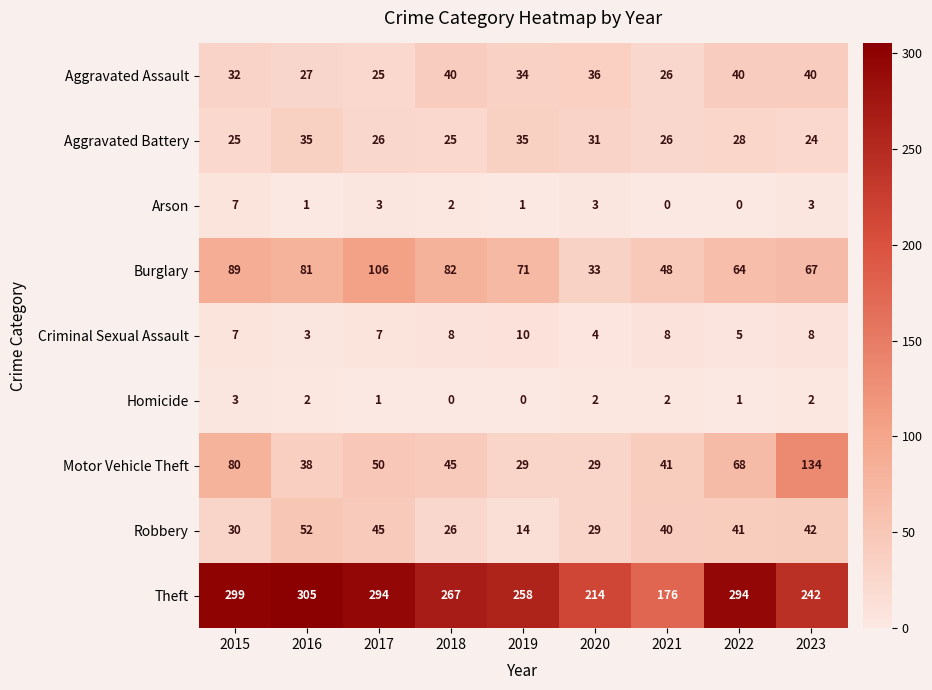

True or false: Arson has a value of 2 at 2018.

True